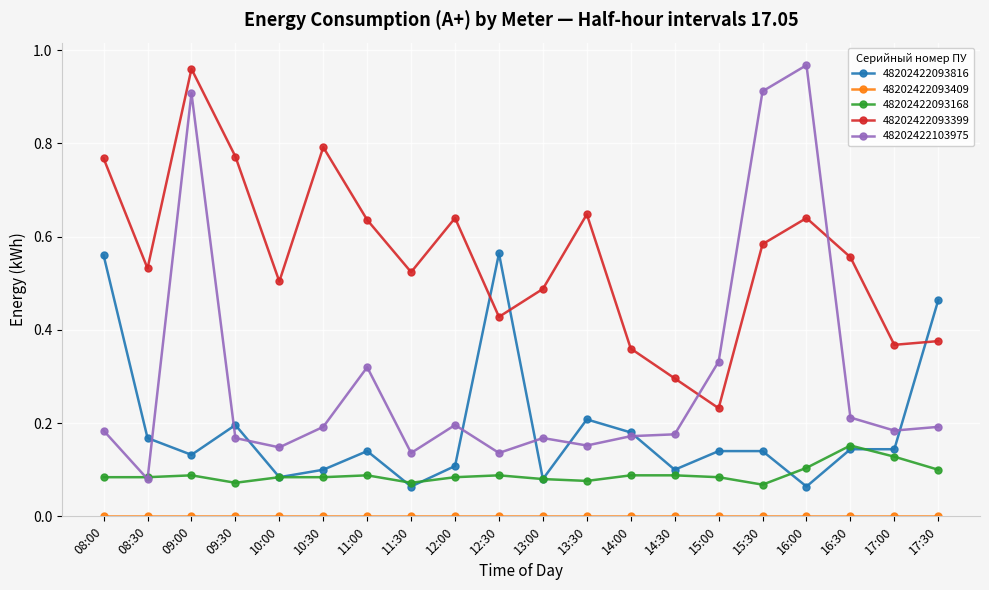

What position from the left is 16:00?

17